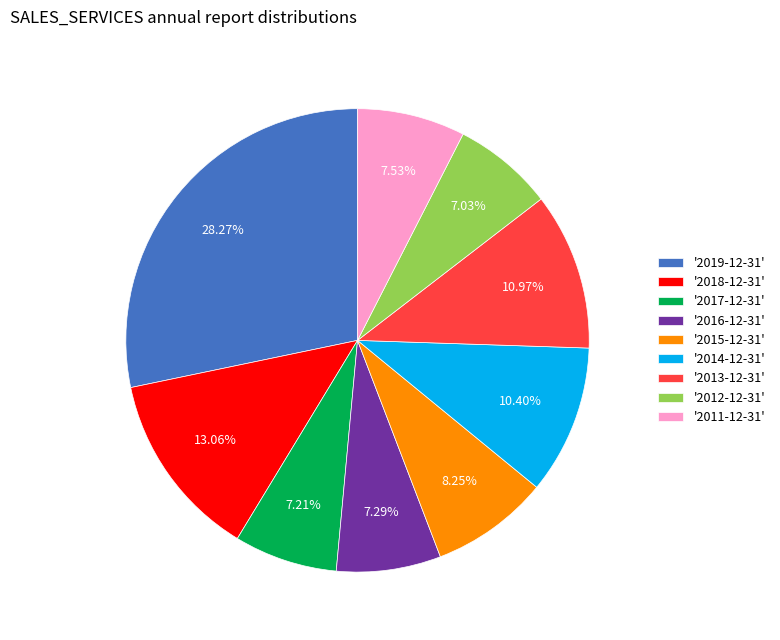

Combined, do '2017-12-31' and '2019-12-31' account for over 50%?

No